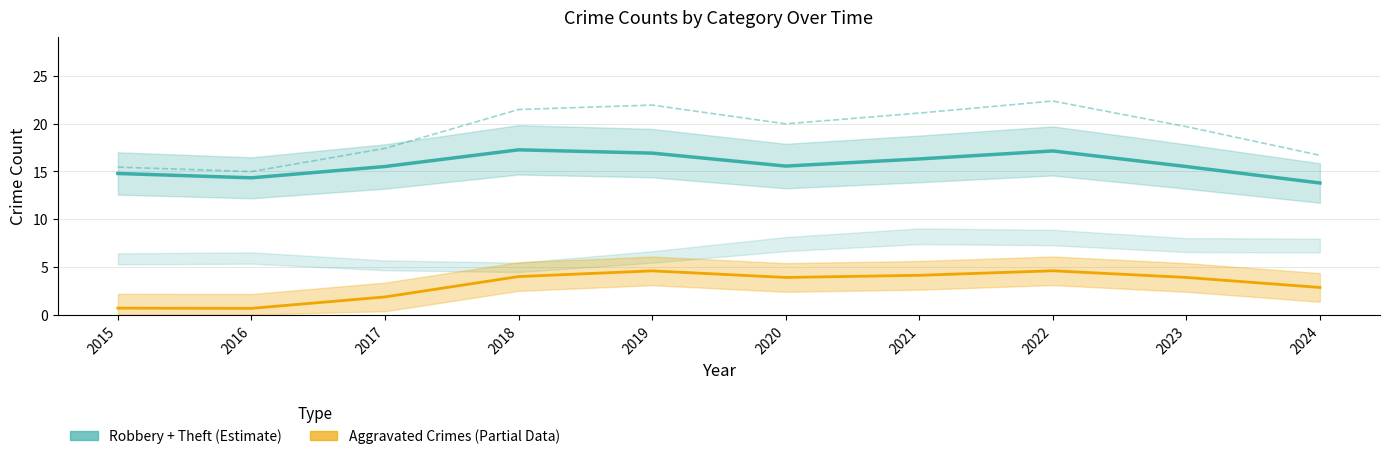

How many interior local peaks does the Robbery + Theft (Estimate) series have?

2